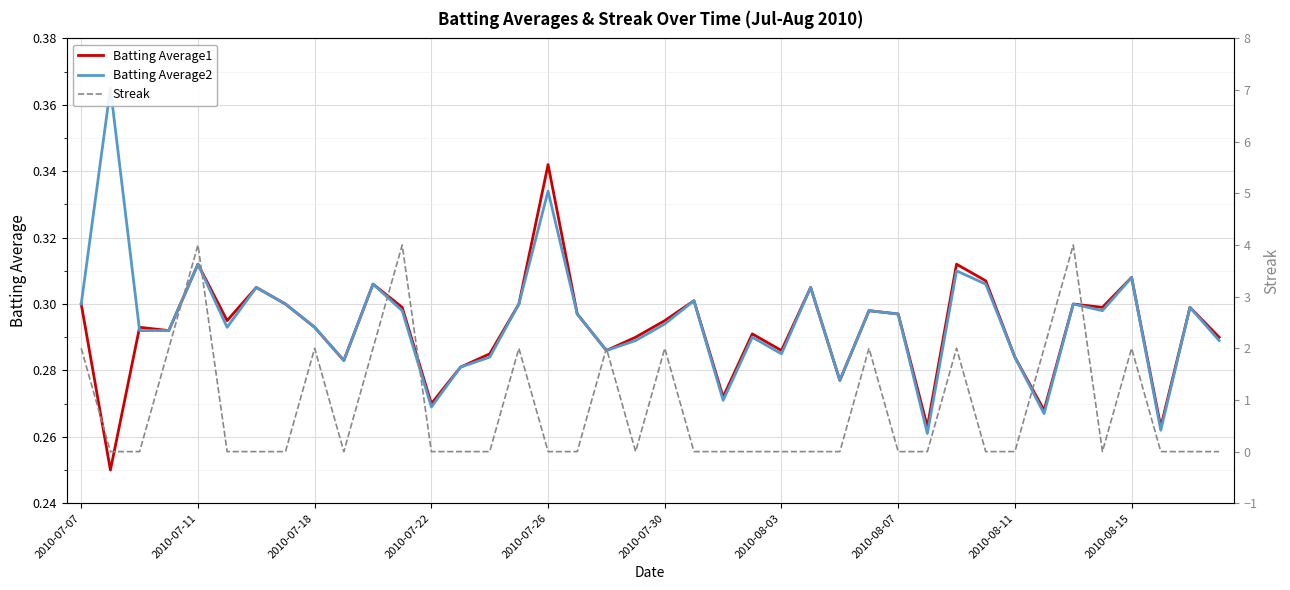

The Batting Average1 series shows 0.1 at 2010-08-03. True or false?

False